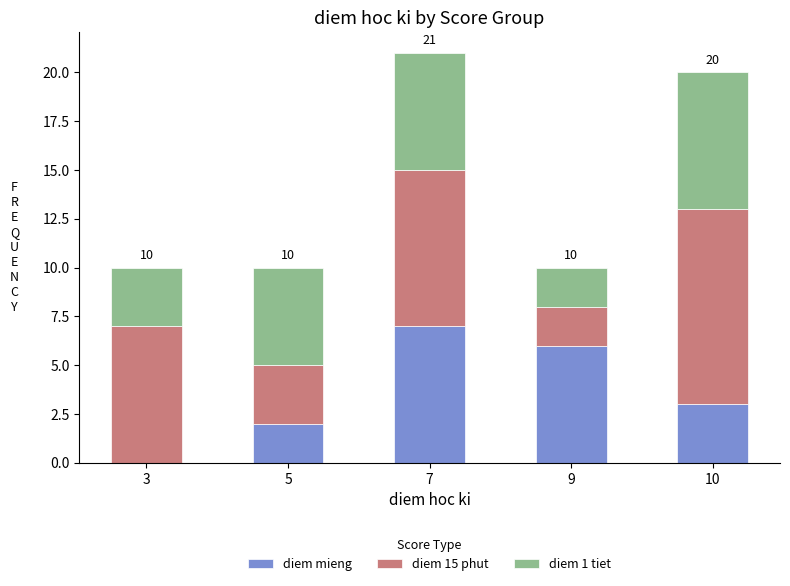

Which category has the highest value in the diem mieng series?

7